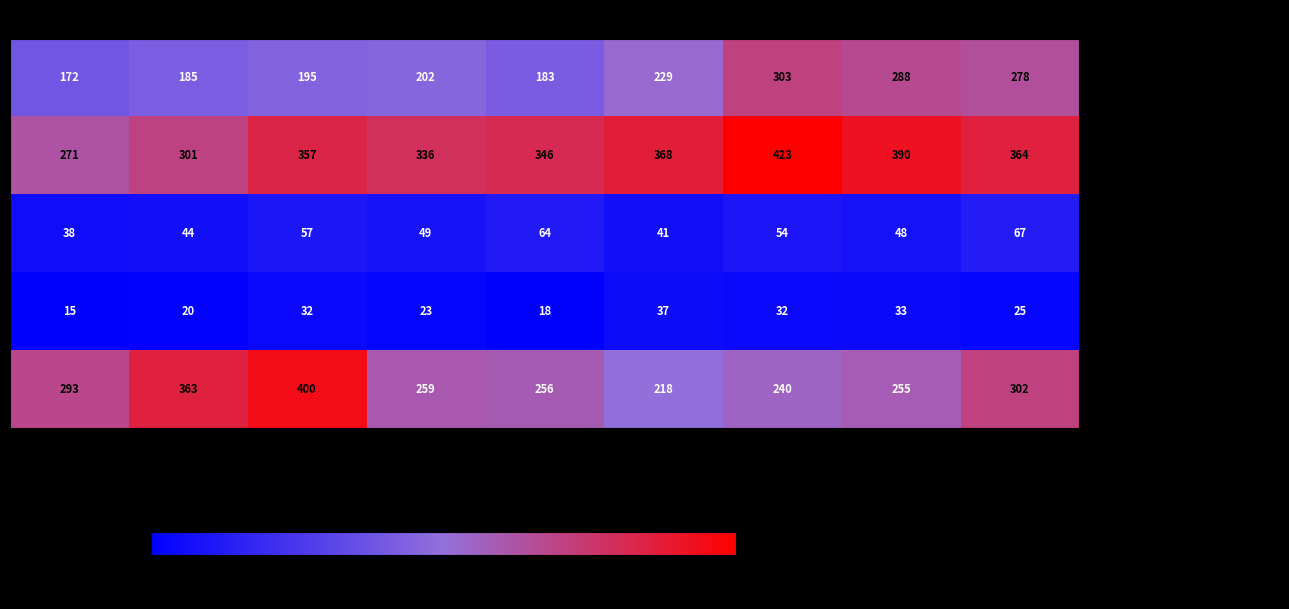

Between 2016 and 2019, which series saw the biggest shift?

Robbery